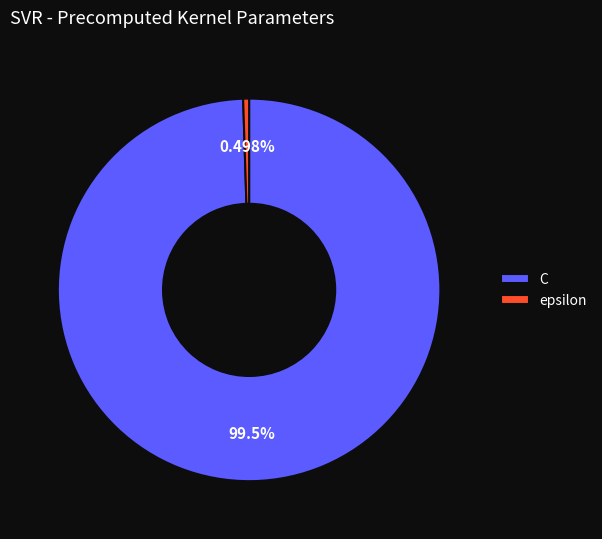

To the nearest percent, what is the difference between the largest and smallest slice percentages?

99%